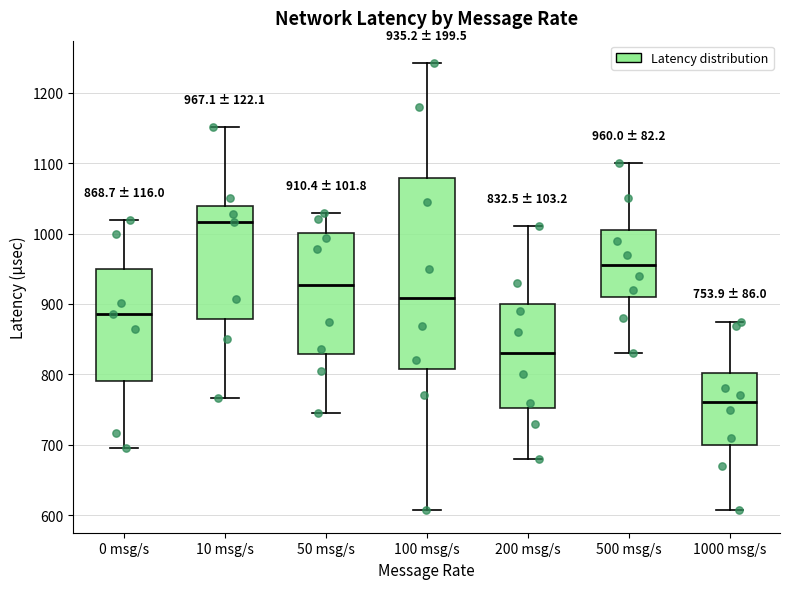

Which box has the highest median line?

10 msg/s